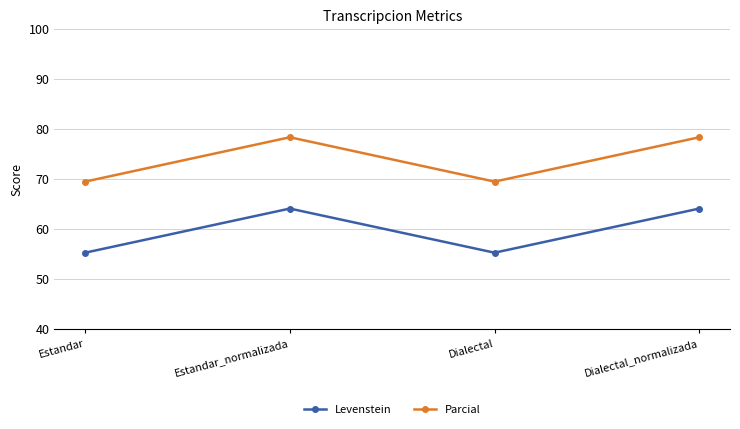

Which series has the largest total across all categories?

Parcial